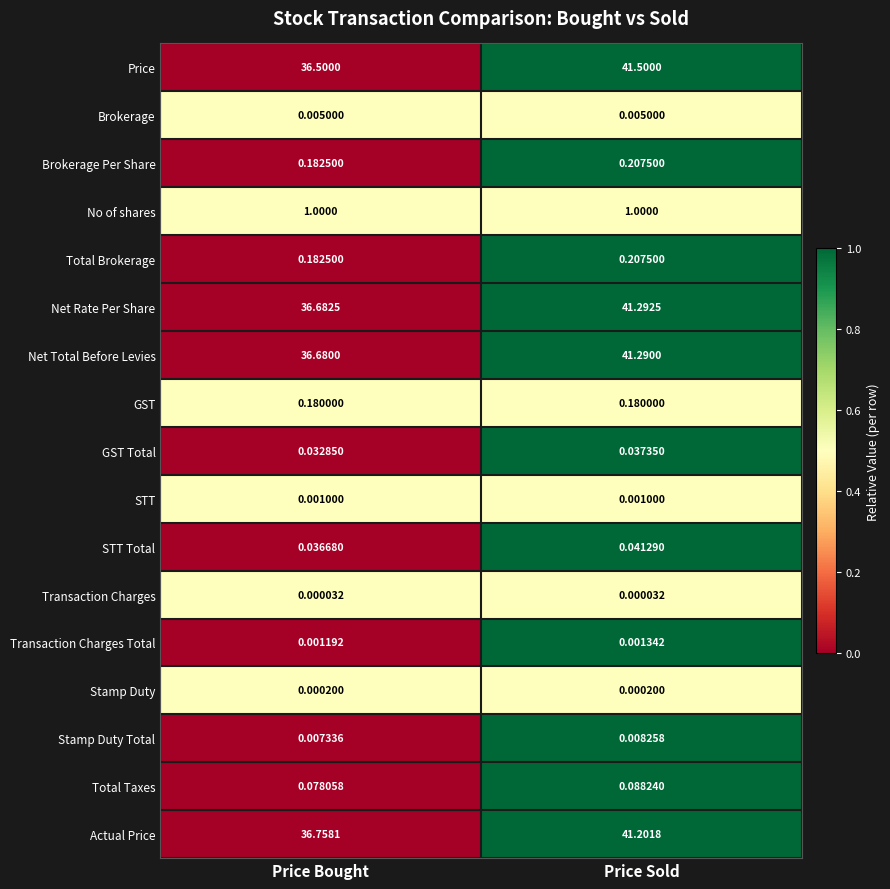

Between Price Bought and Price Sold, which series saw the biggest shift?

Price